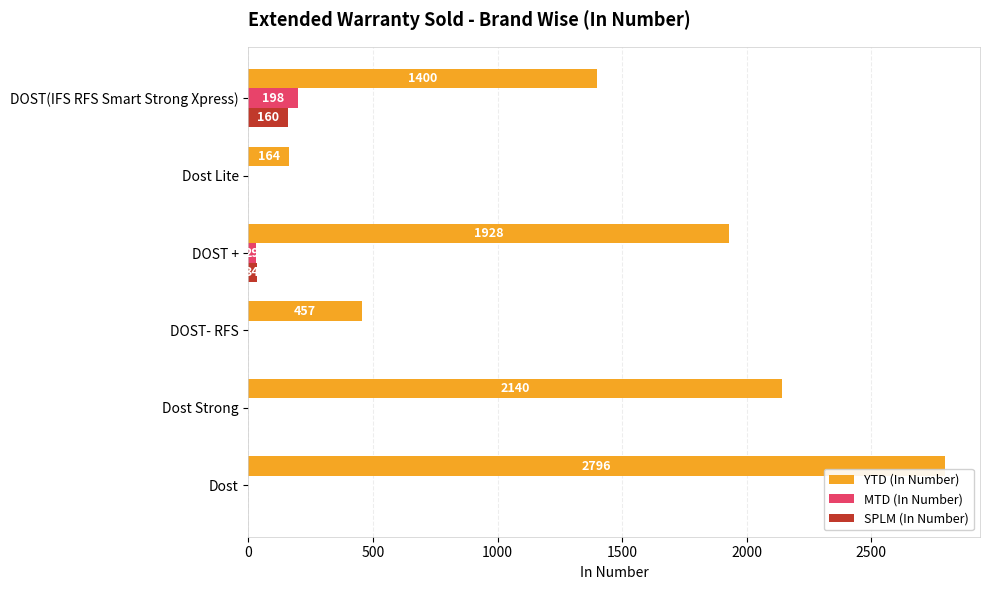

How many values in MTD (In Number) are above zero?

2